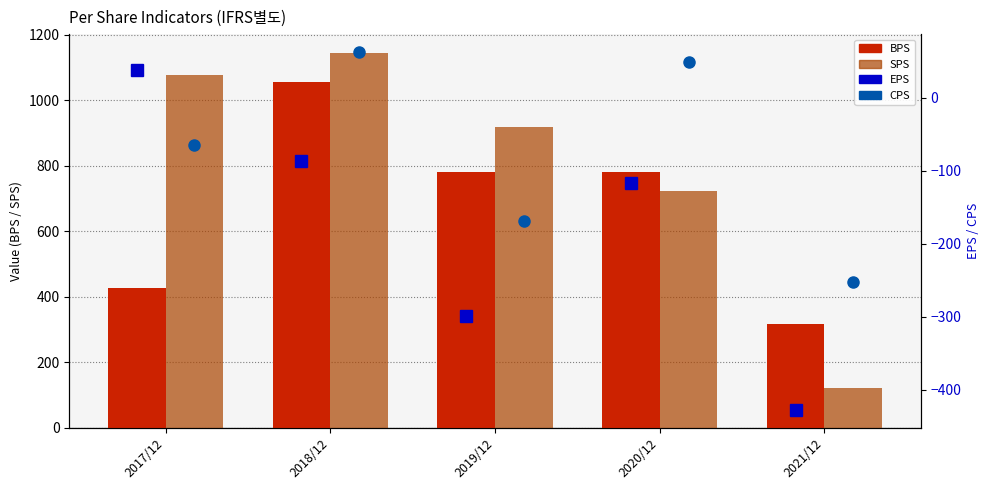

How many values in EPS are below zero?

4